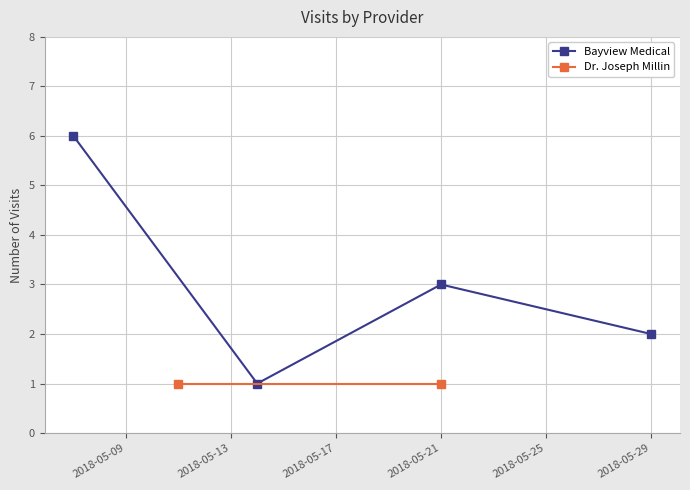

How many points are lower than both their immediate neighbors (excluding endpoints)?

1